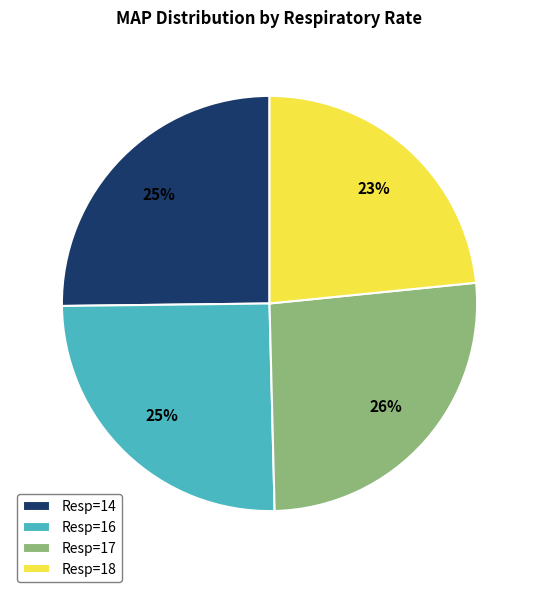

Which slice is the largest?

Resp=17